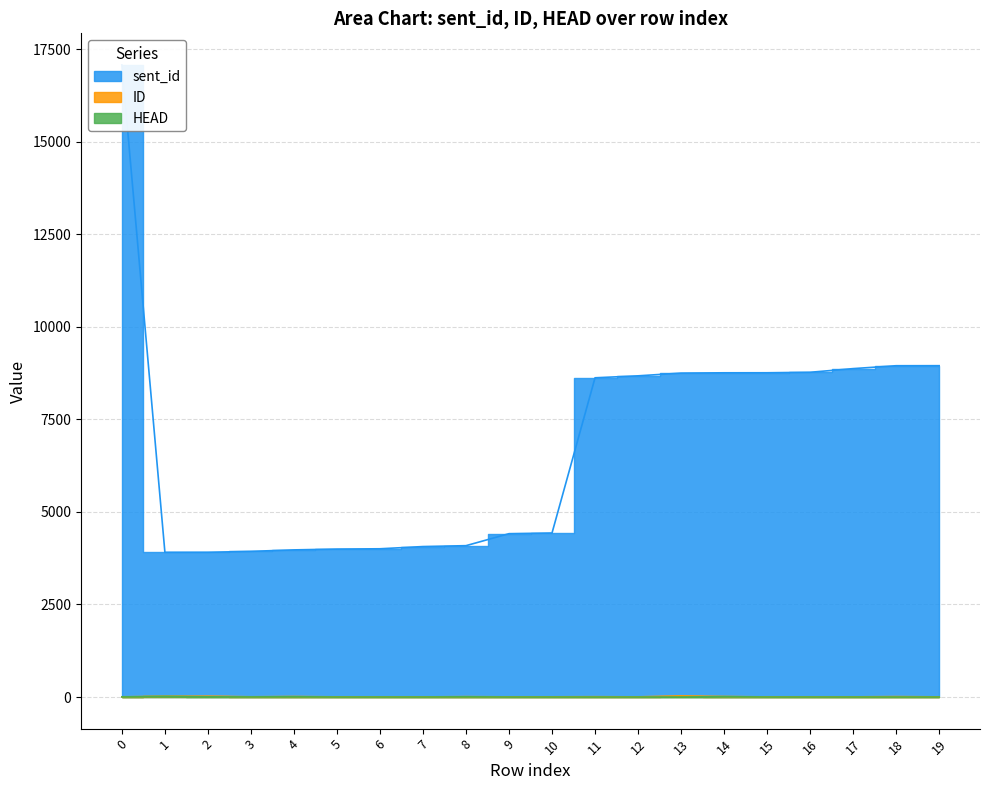

True or false: HEAD and ID intersect in this chart.

False